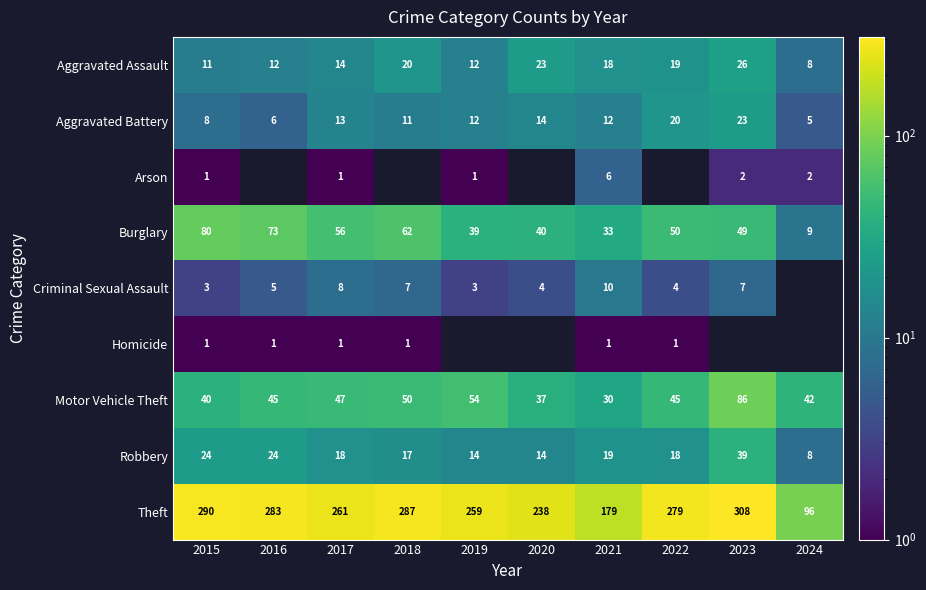

At which label does Robbery reach its peak?

2023